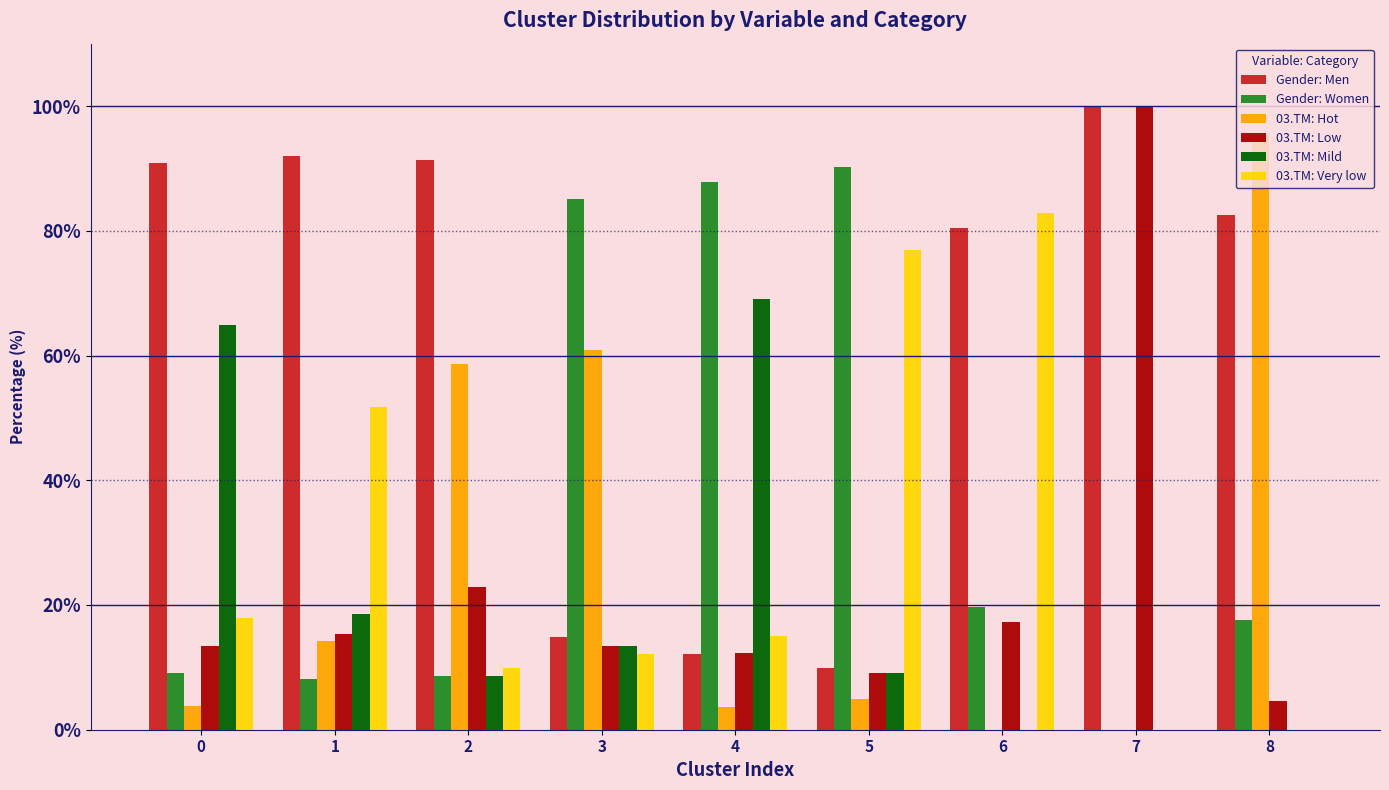

Are the bars grouped side by side (vs. stacked)?

Yes